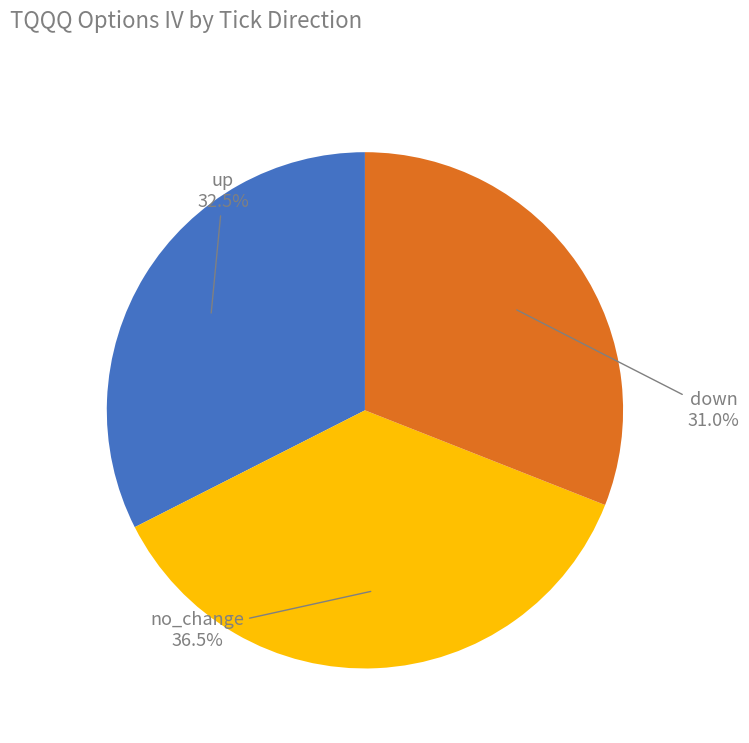

Rank the categories by value from lowest to highest.

down, up, no_change